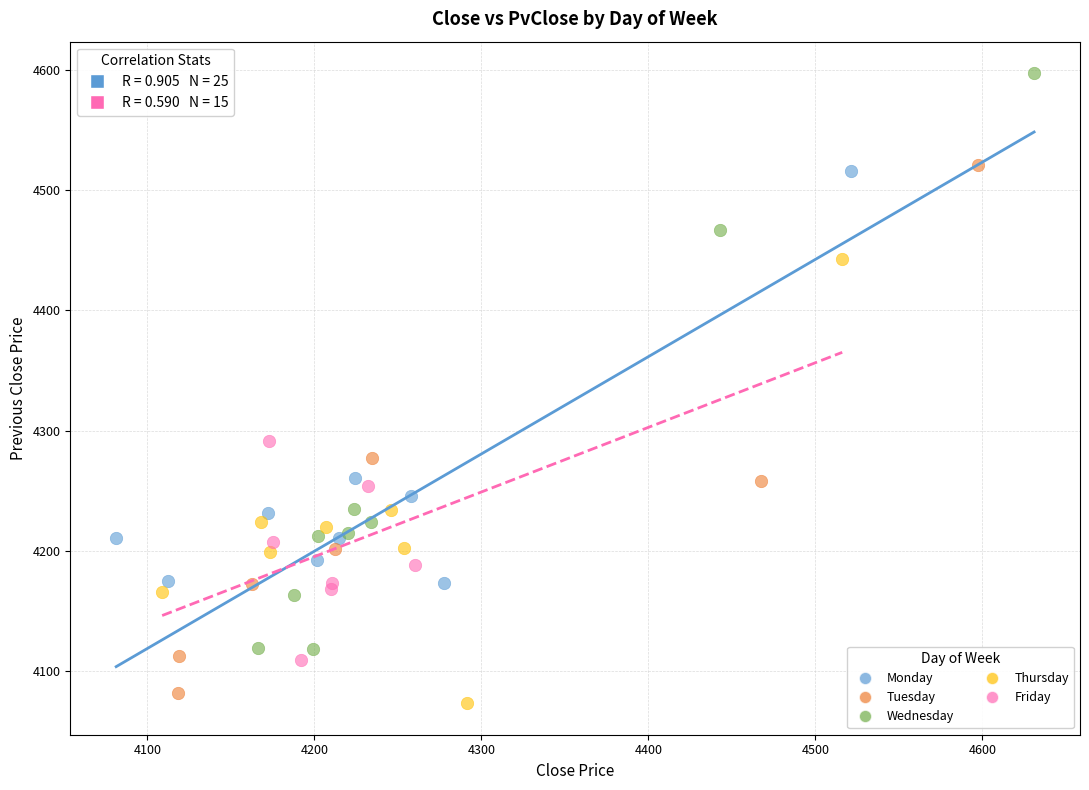

Which series has the widest spread of Y values?

Wednesday